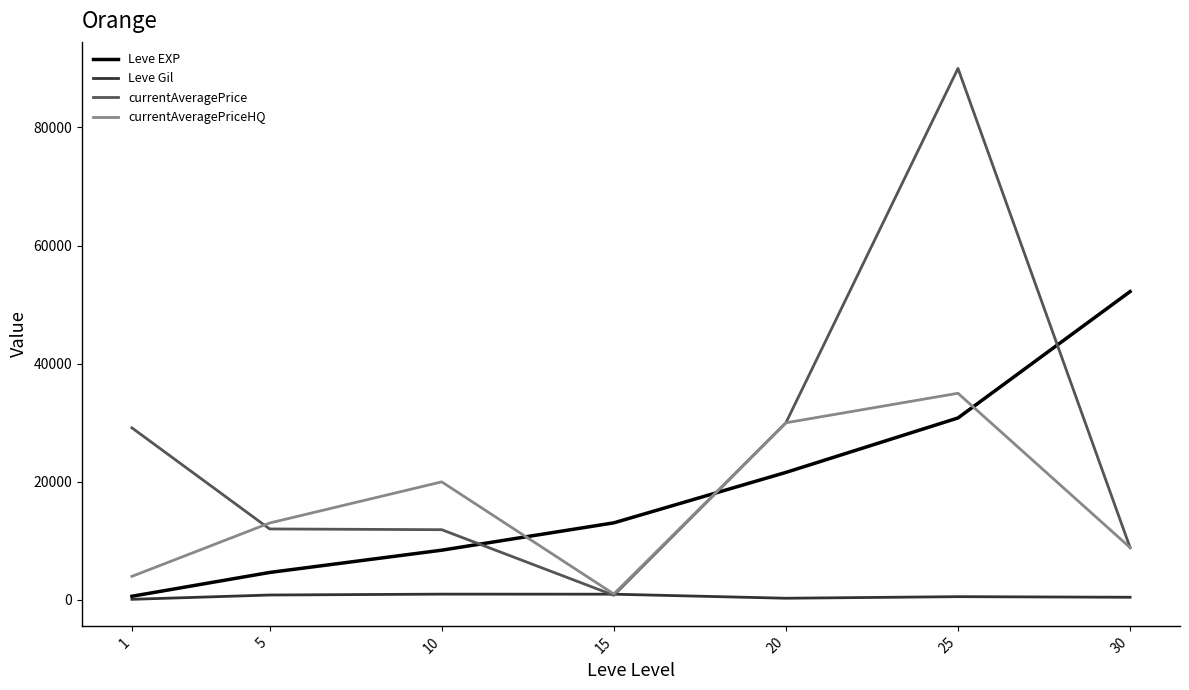

How many lines are shown in the chart?

4